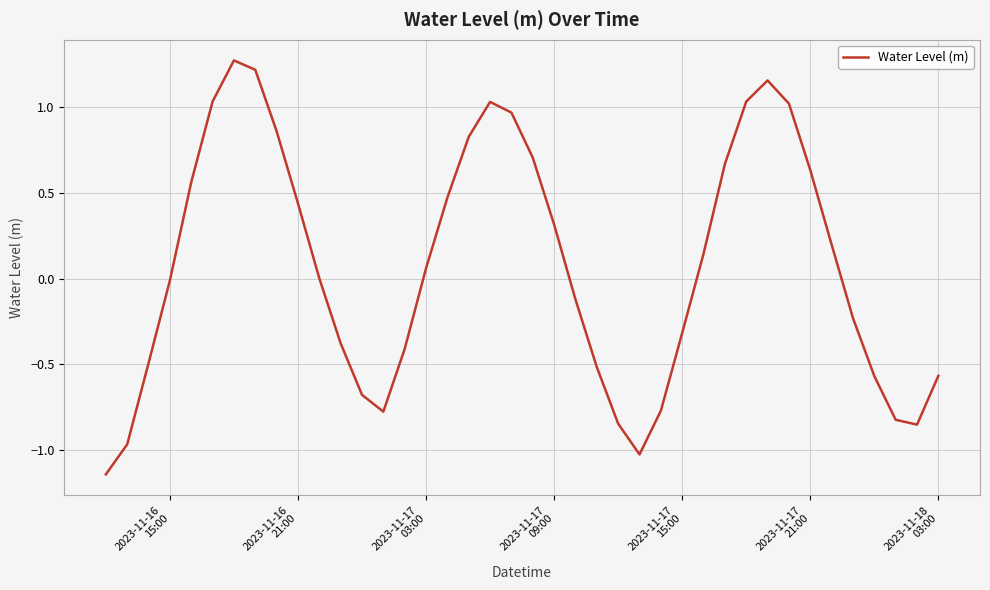

What is the greatest value displayed?

1.3